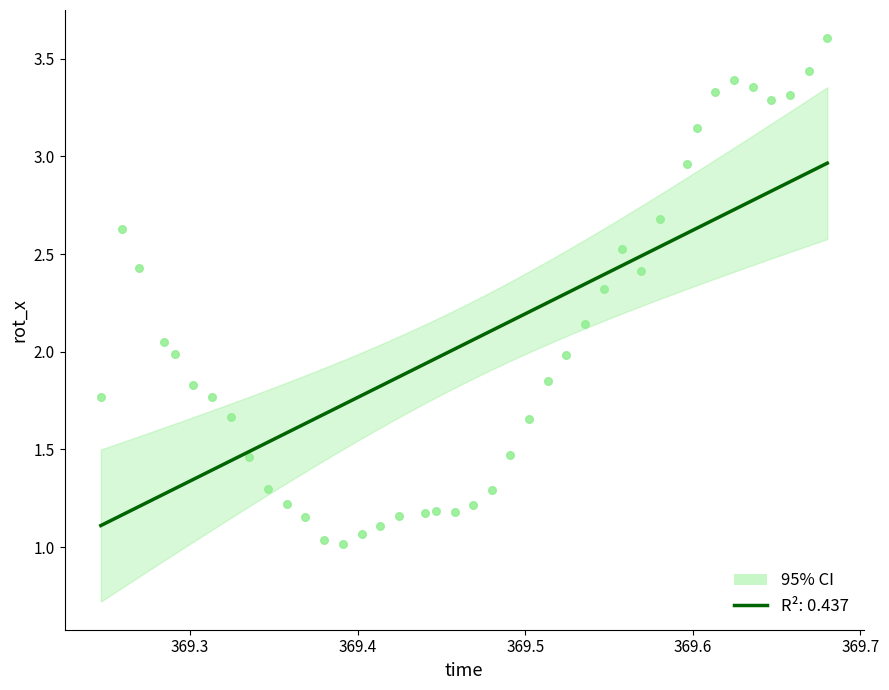

What is the range of X values (max minus min)?

0.4